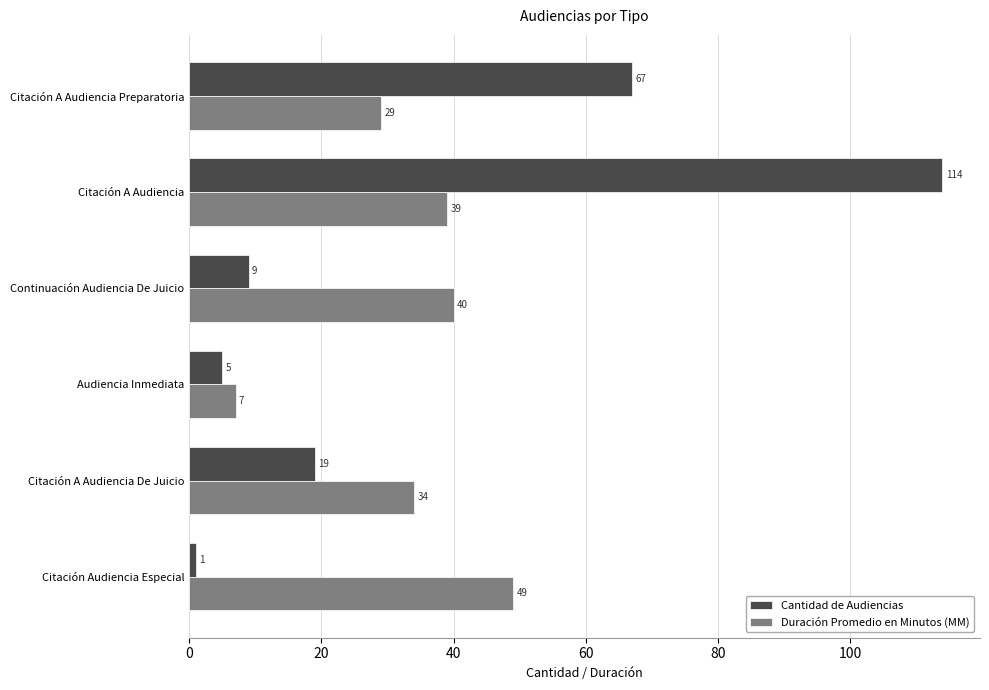

Rank the series by their average value, from lowest to highest.

Duración Promedio en Minutos (MM), Cantidad de Audiencias